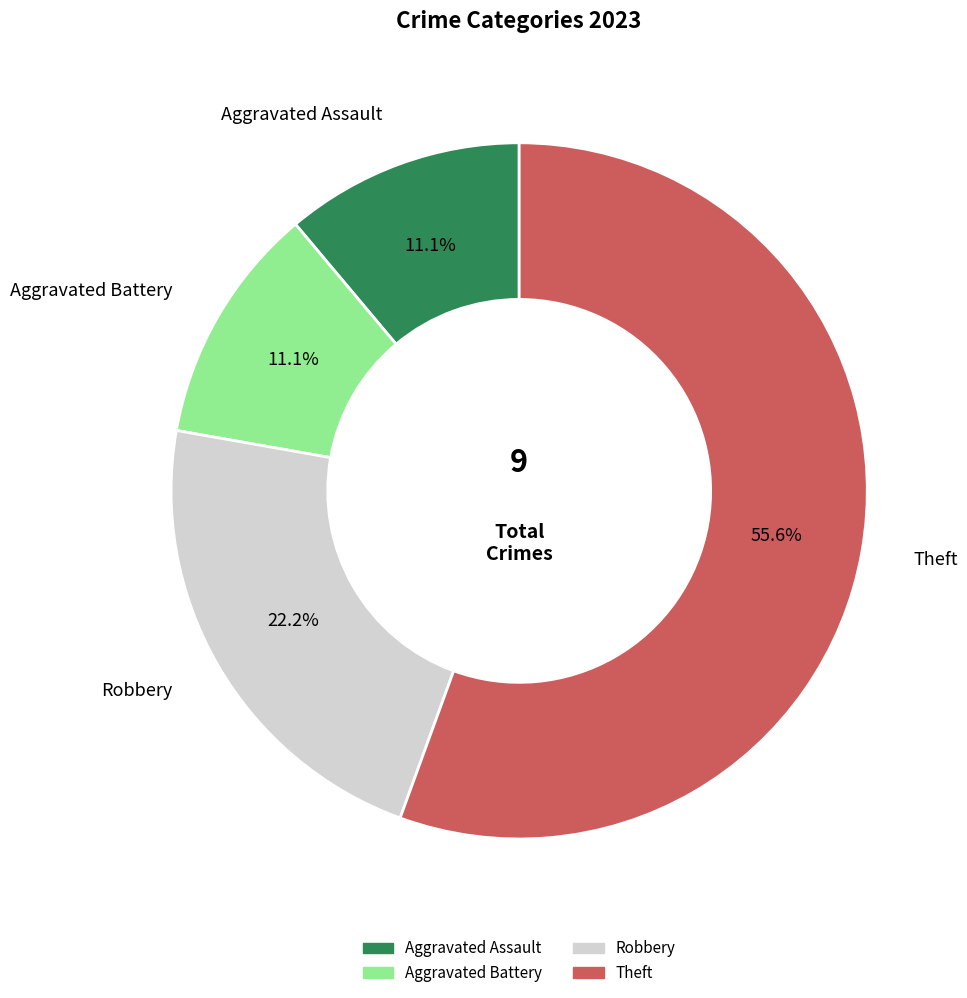

To the nearest percent, what is the difference between the largest and smallest slice percentages?

44%